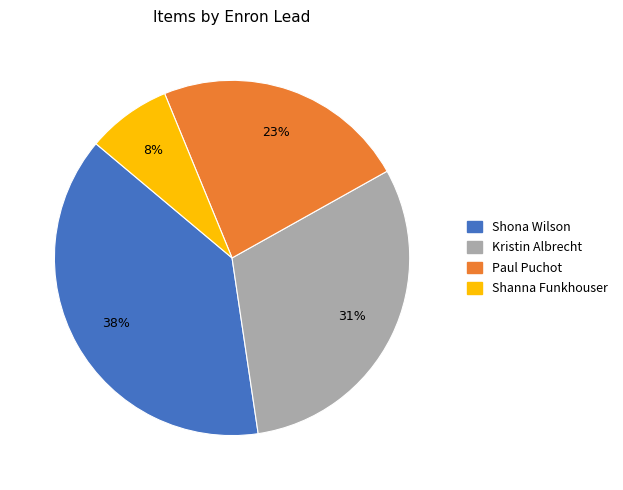

Is it true that Shona Wilson is 38% of the pie?

True